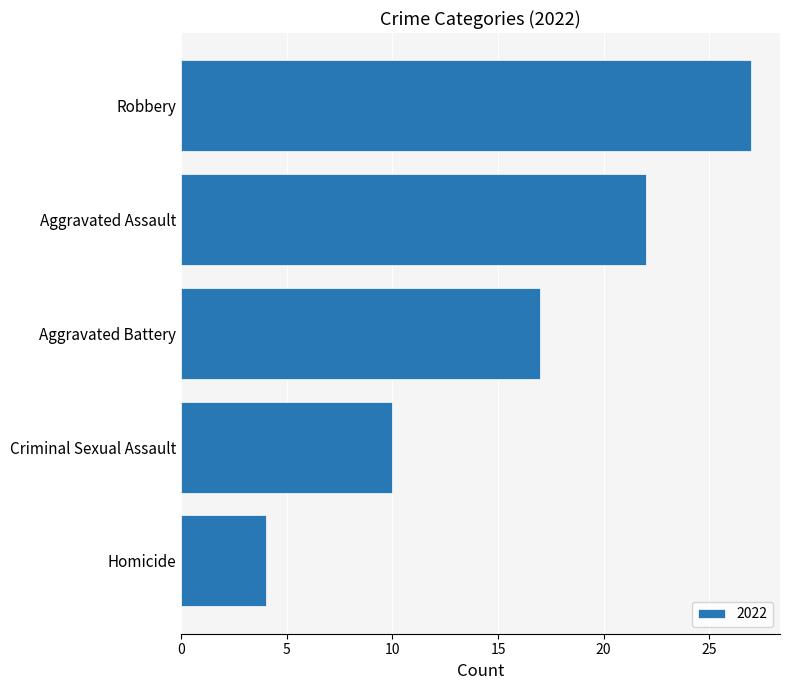

What is the difference between the values at Aggravated Battery and Aggravated Assault?

5